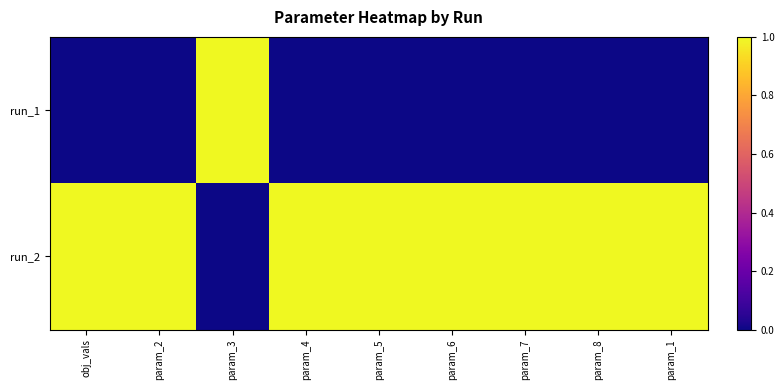

List the series in order of their peak value, lowest first.

run_1, run_2